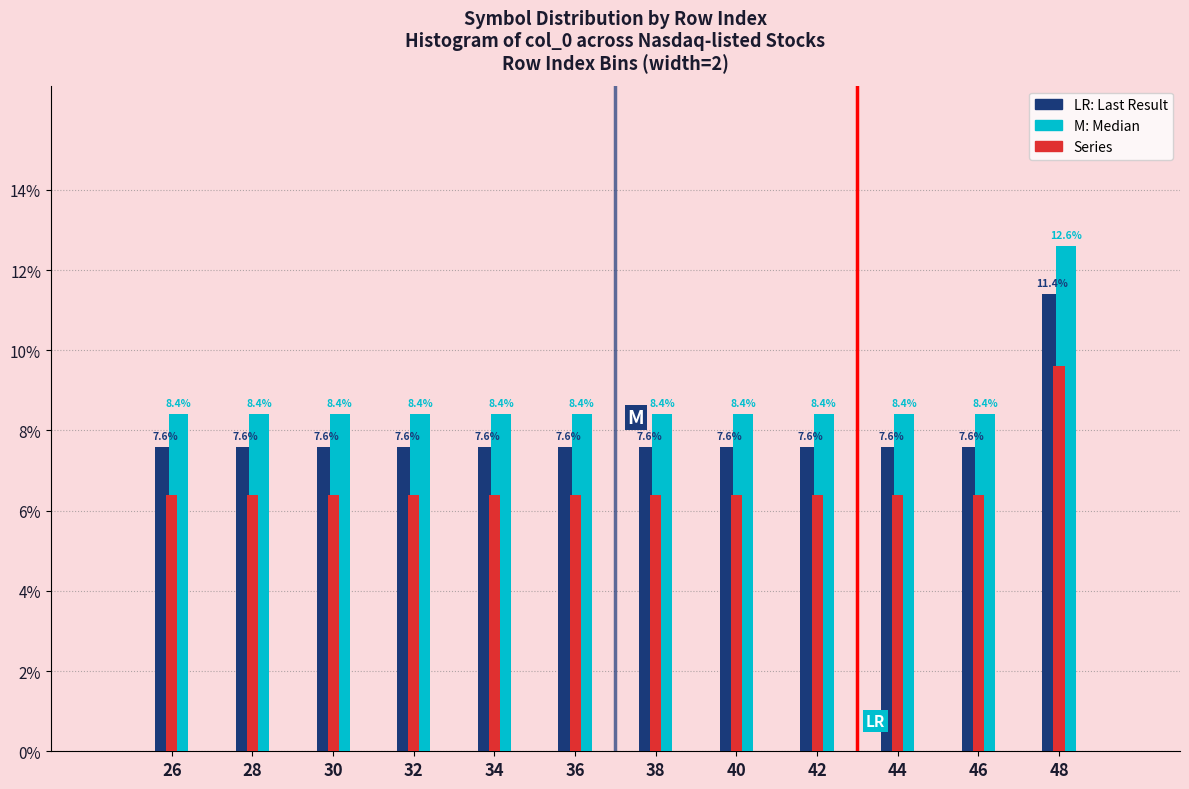

What is the difference between the highest and lowest values at 40?

2.0